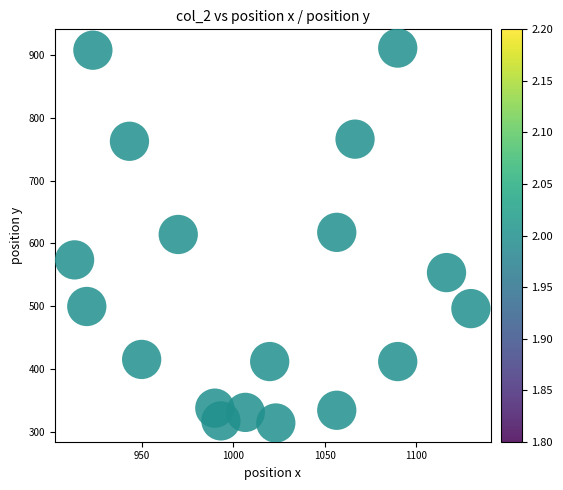

What is the range of Y values (max minus min)?

597.4